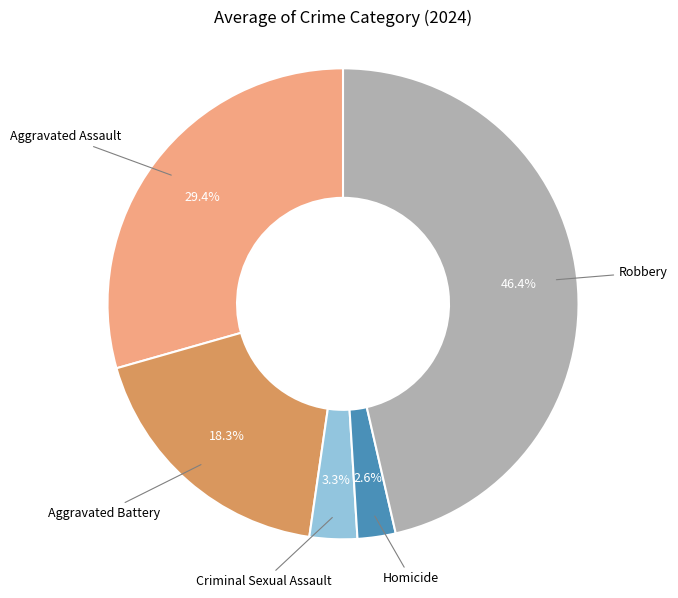

Does any single category account for the majority?

No